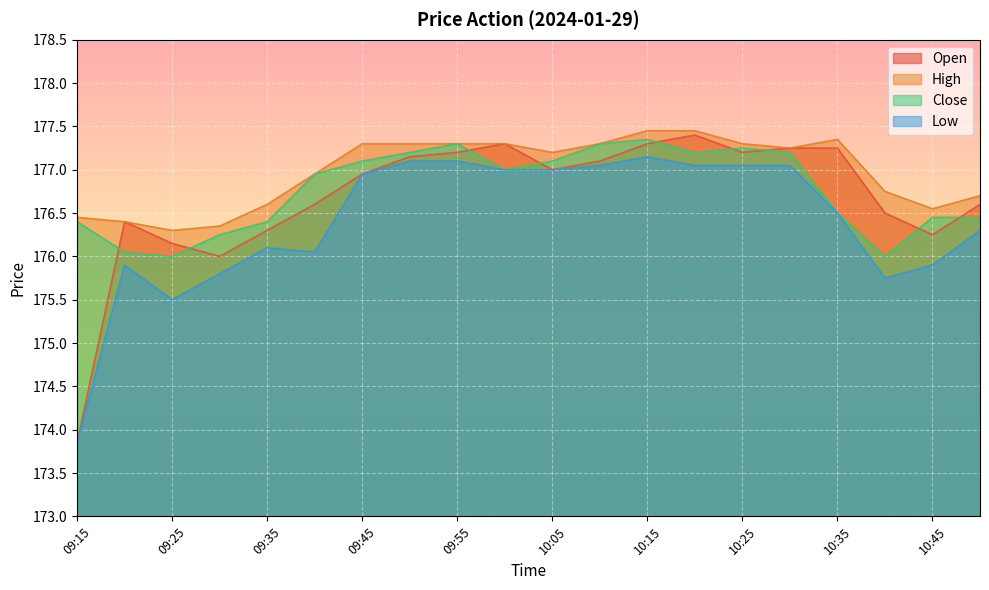

What is the minimum value shown in the chart?

173.8